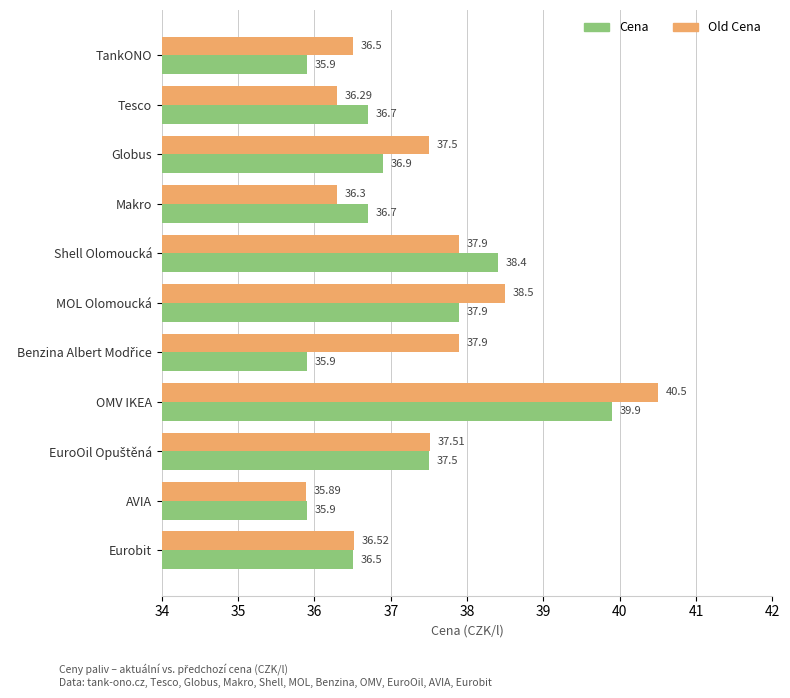

Which series has the widest spread of values?

Old Cena